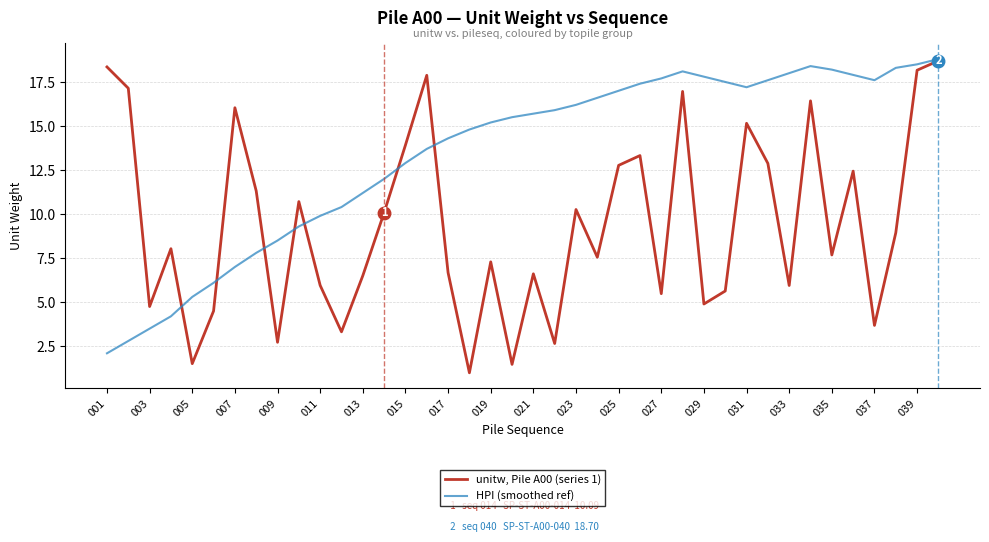

In unitw, Pile A00 (series 1), how many points are lower than both neighbors (excluding endpoints)?

13